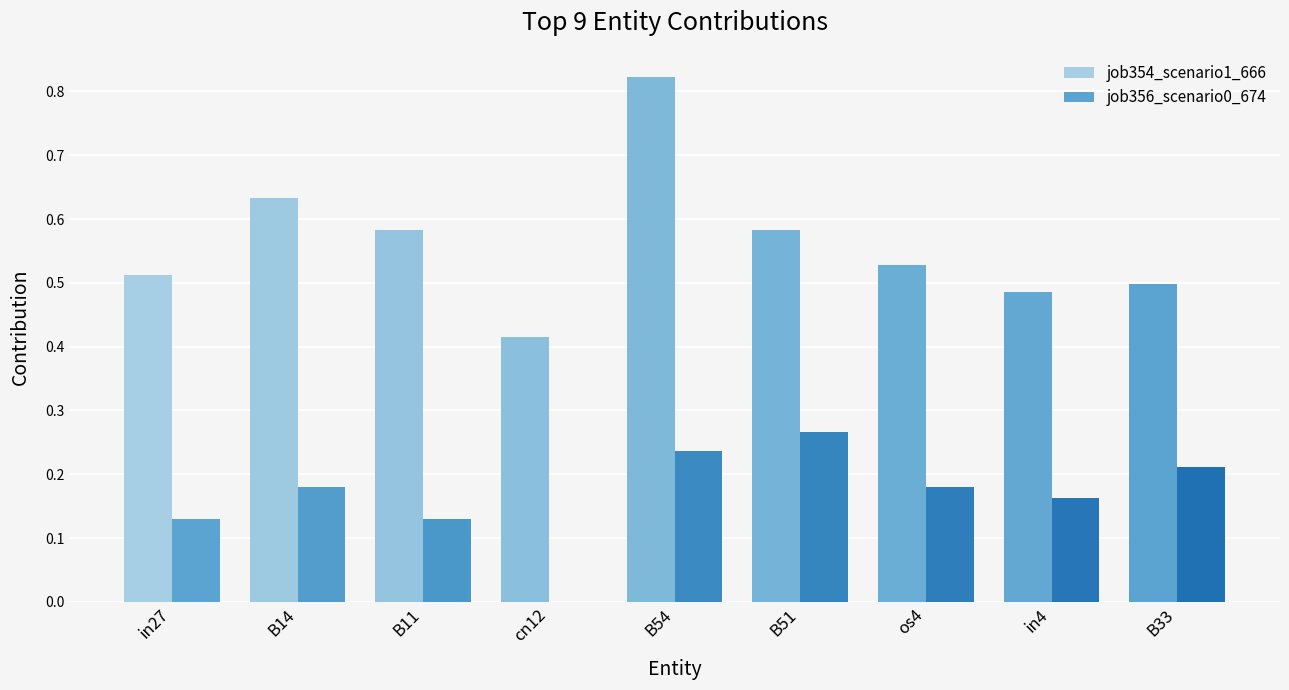

What is the value of the job356_scenario0_674 bar at the 1st from the left?

0.1